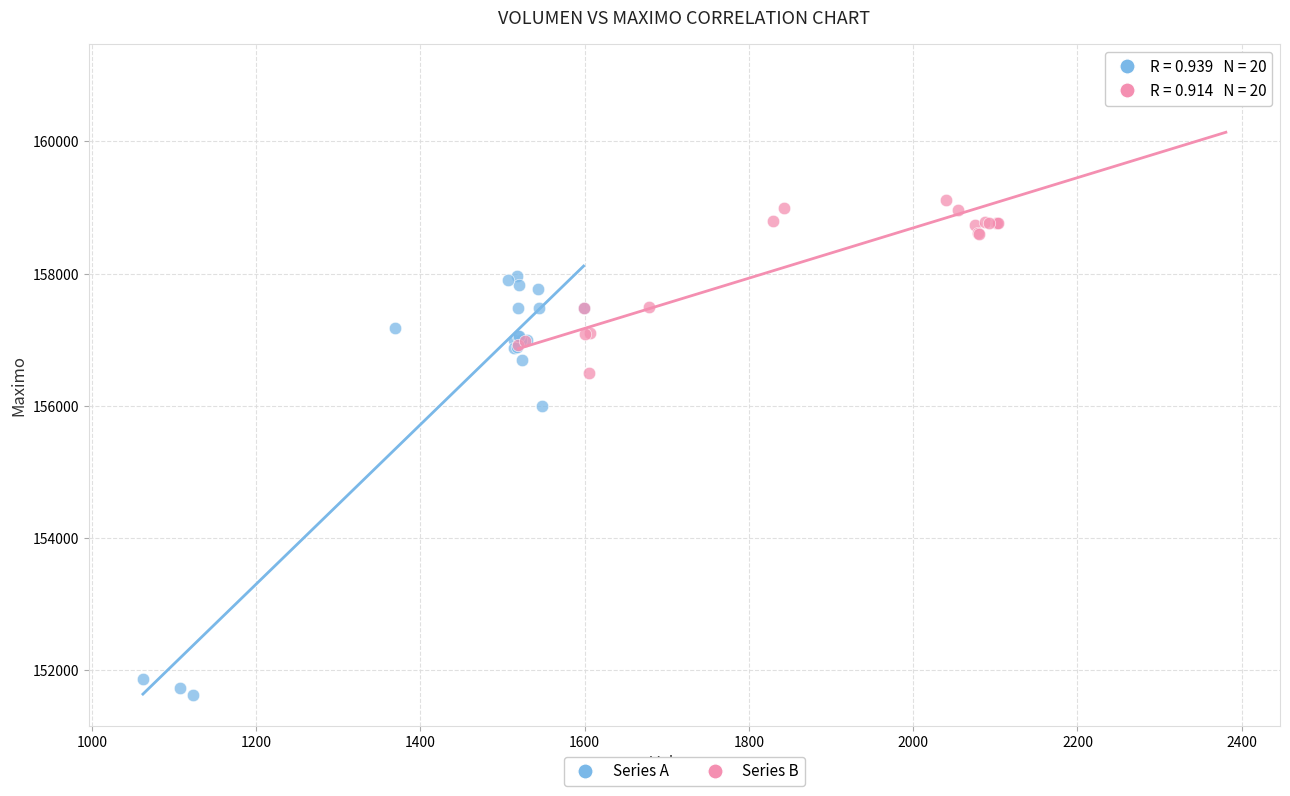

Which series has the largest Y range (max minus min)?

Series A